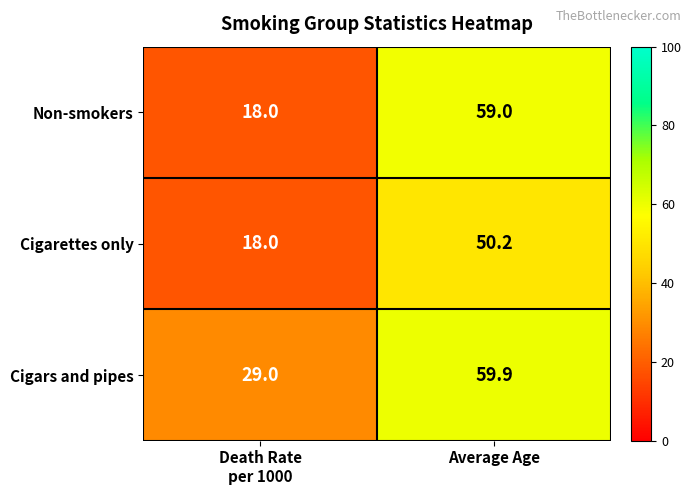

Reading right to left, list all the values displayed in this chart.

Non-smokers: 59.0	18.0
Cigarettes only: 50.2	18.0
Cigars and pipes: 59.9	29.0